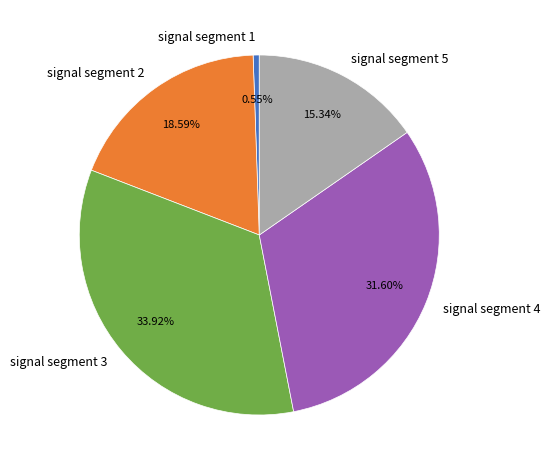

To the nearest percent, what is the average slice percentage?

20%